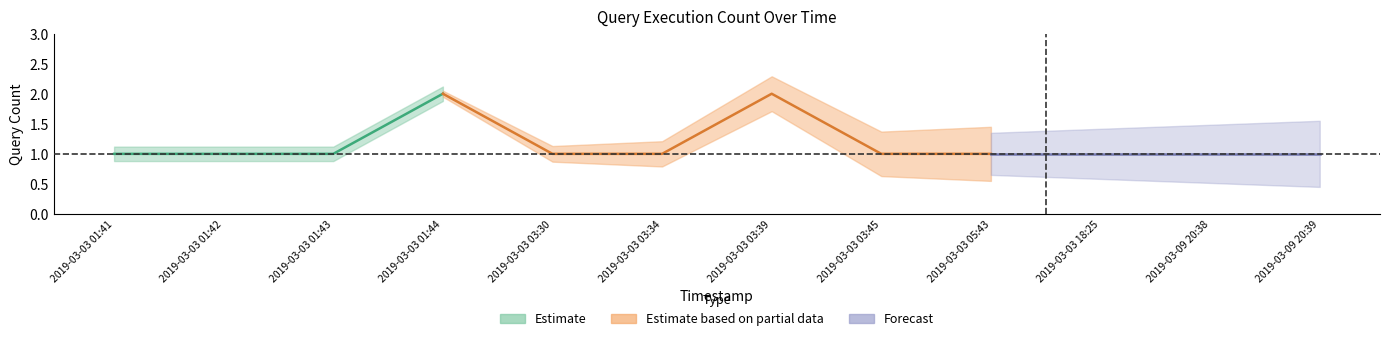

What is the label of the 8th point from the left?

2019-03-03 03:45